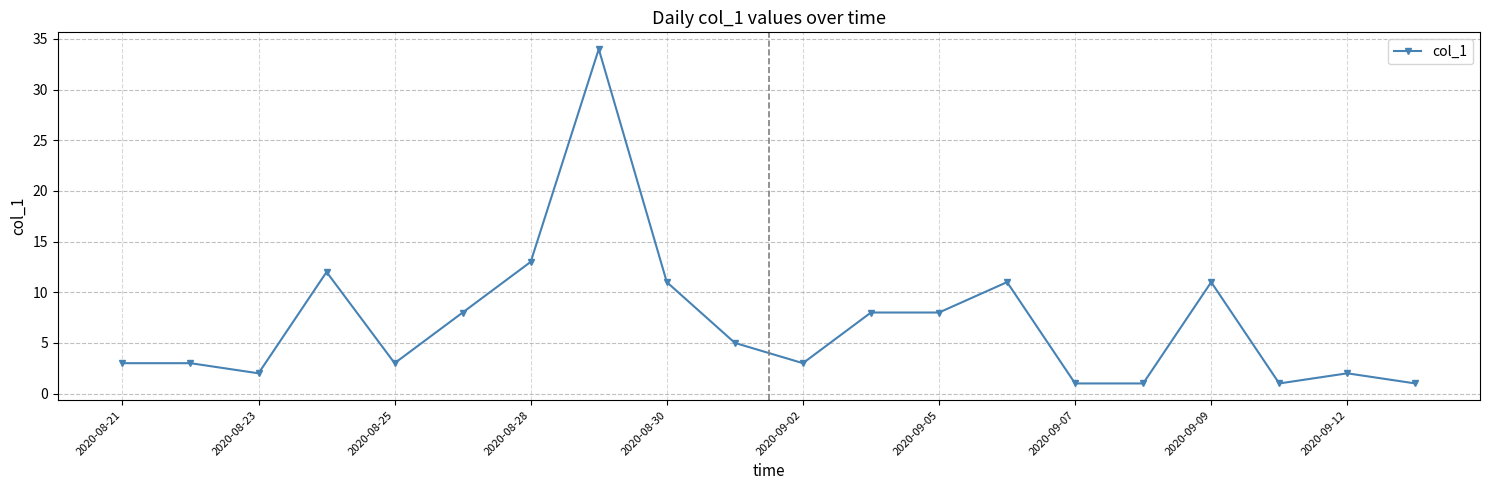

What is the difference between the maximum and second lowest values?

33